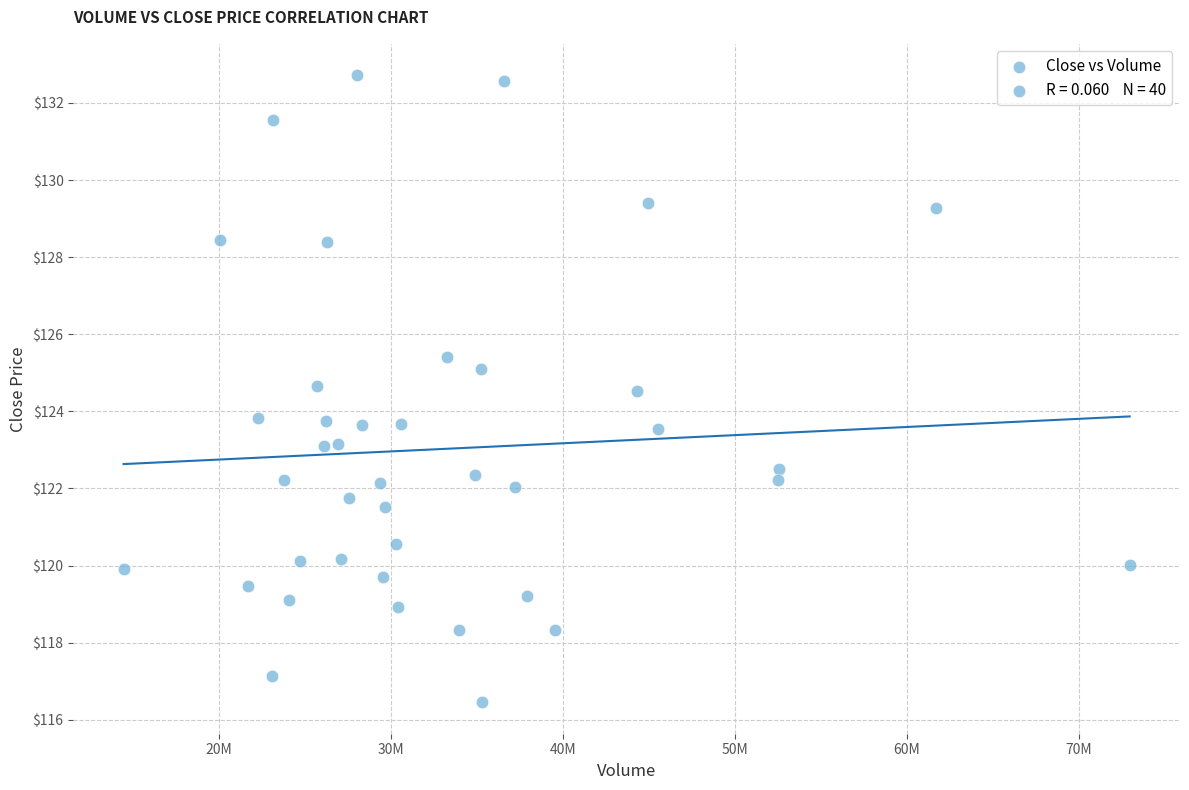

What is the range of X values (max minus min)?

58470000.0